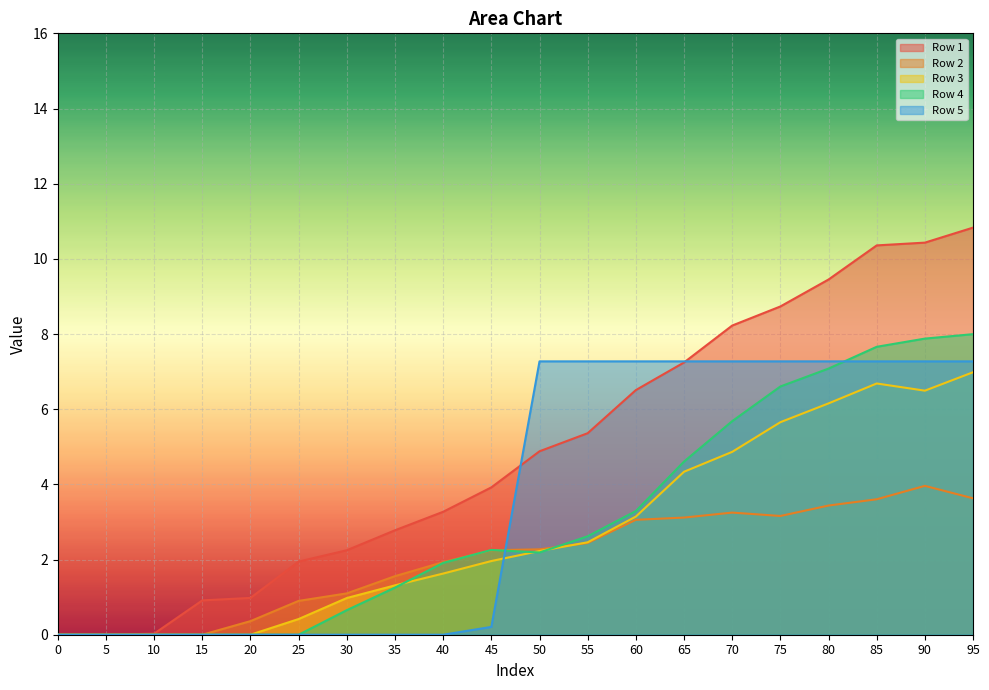

Does the chart display data point markers on the line(s)?

No